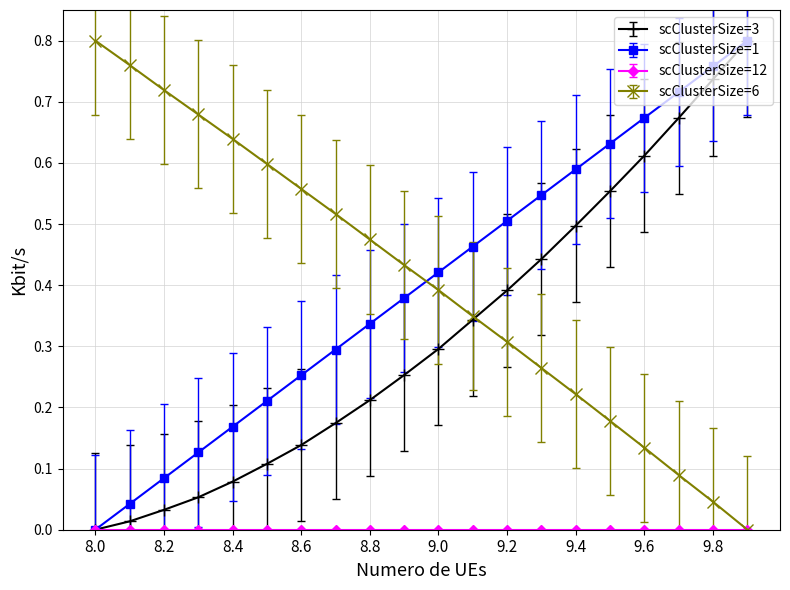

How many intersections are there between scClusterSize=6 and scClusterSize=1?

1